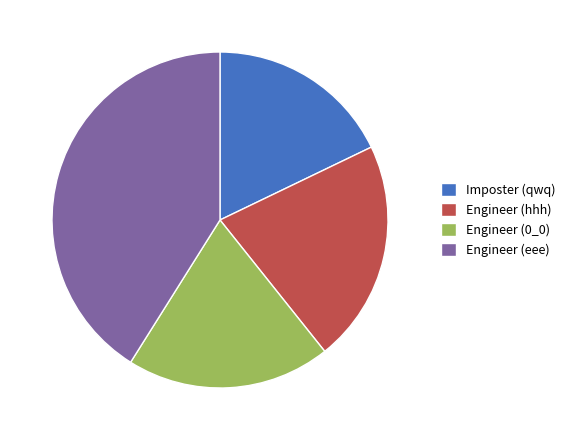

How many segments does this pie chart have?

4